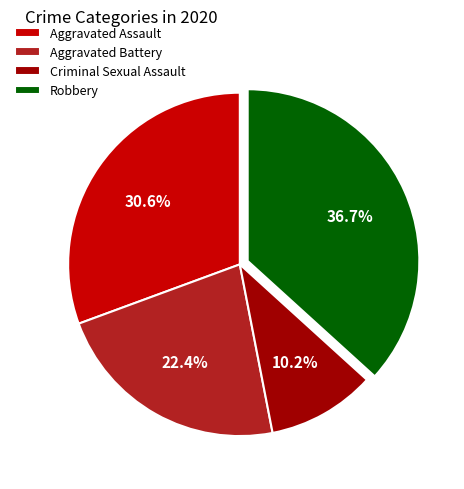

Between Aggravated Battery and Robbery, which is larger?

Robbery